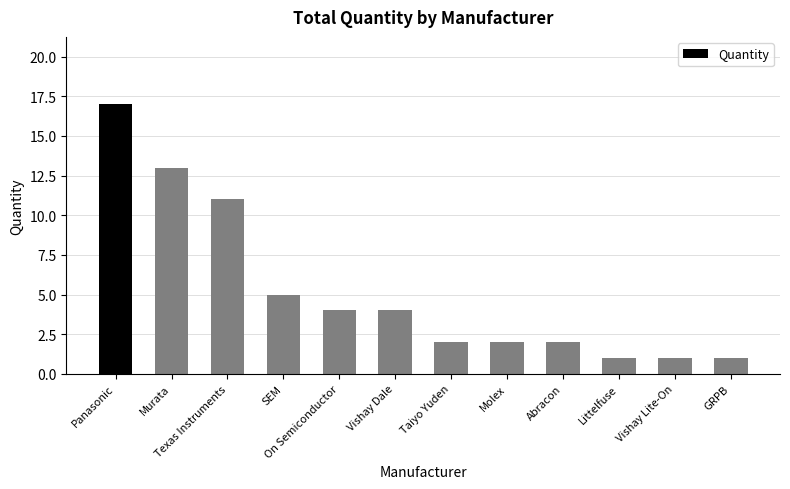

Count the number of data series in this chart.

1